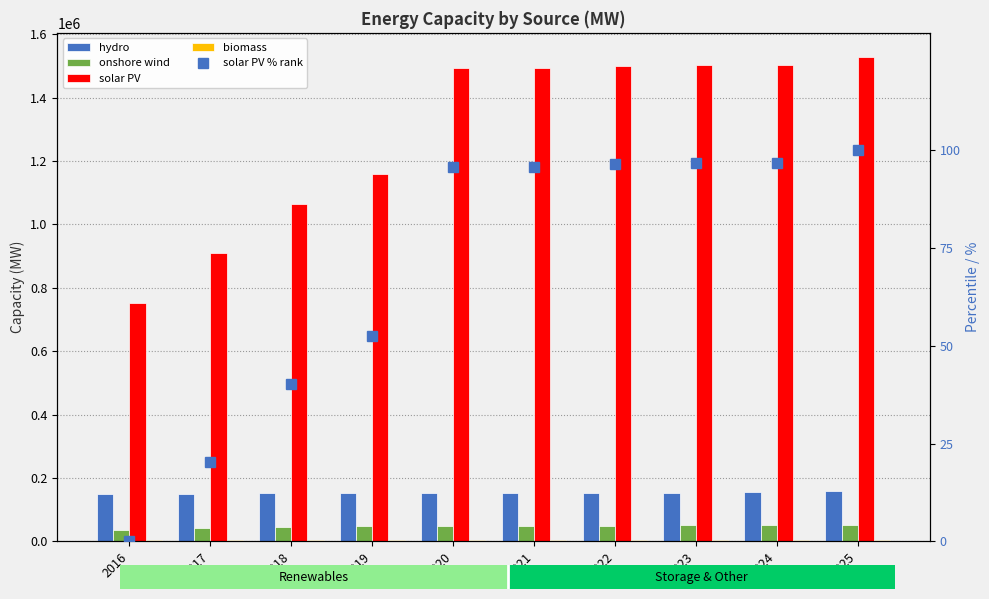

Between 2022 and 2016, which is larger?

2022